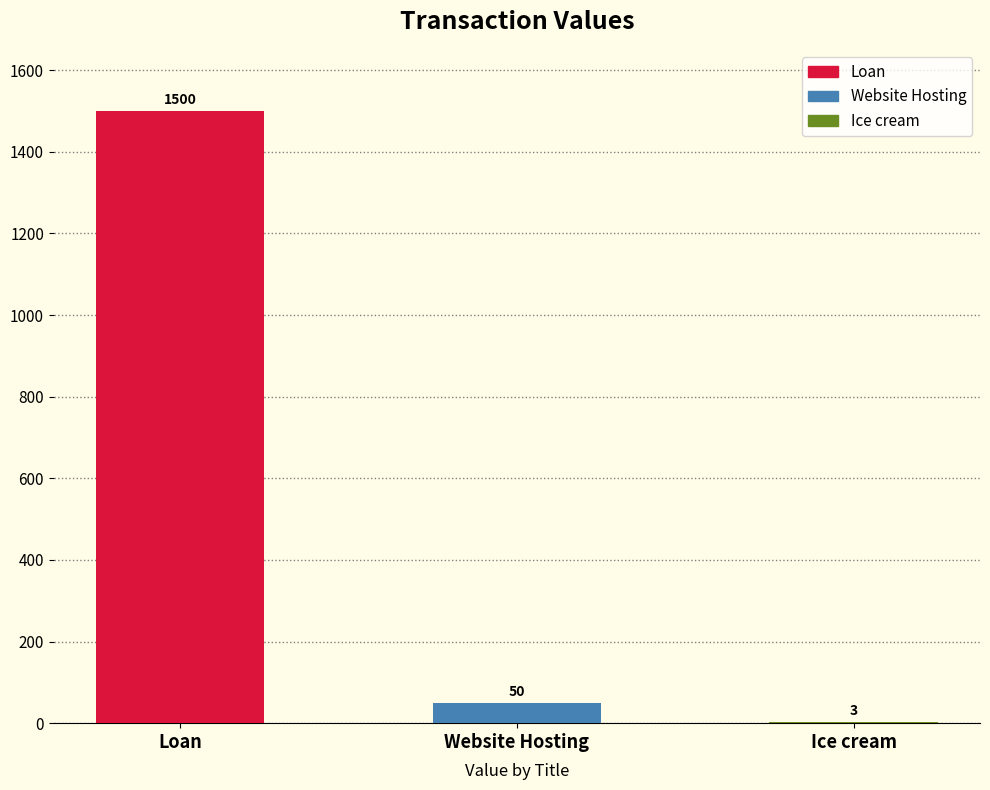

The chart shows a value of 1500 at Loan. True or false?

True